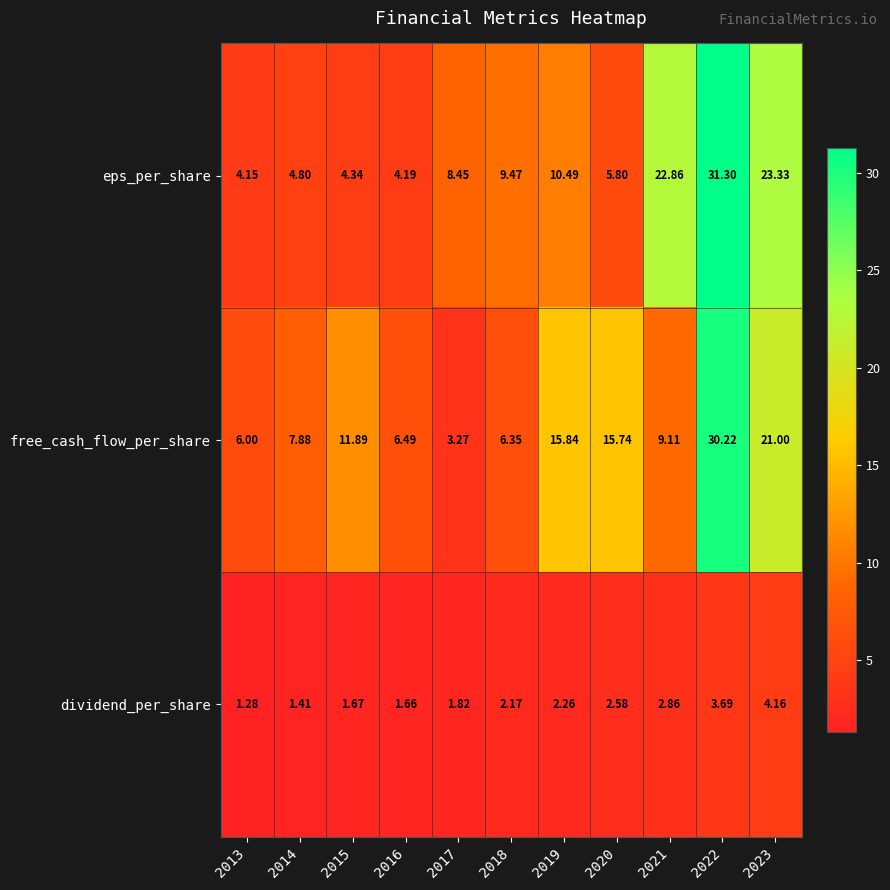

Which series changed the most between 2022 and 2023?

free_cash_flow_per_share